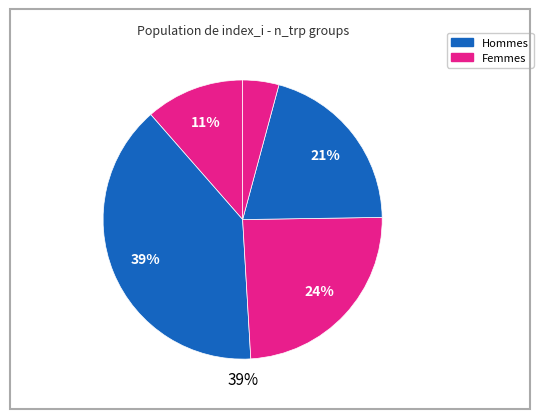

How many slices are in this pie chart?

5